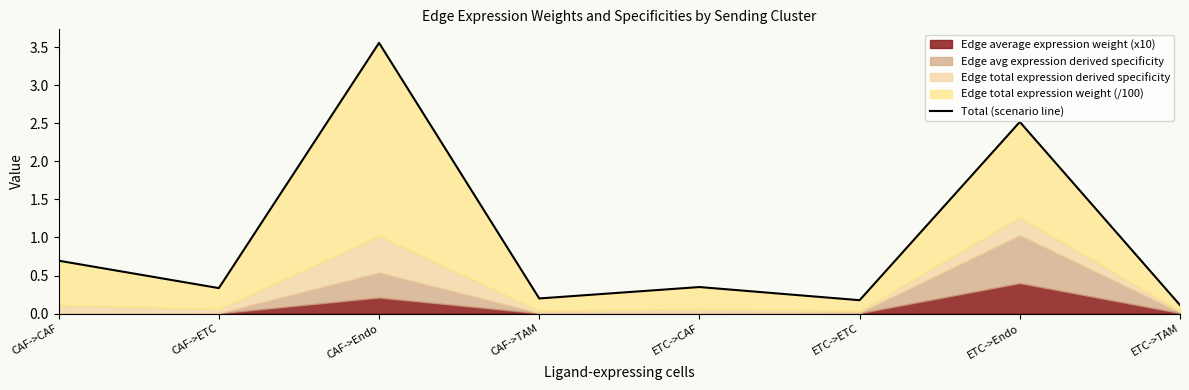

Which label corresponds to the smallest value in the chart?

ETC->TAM